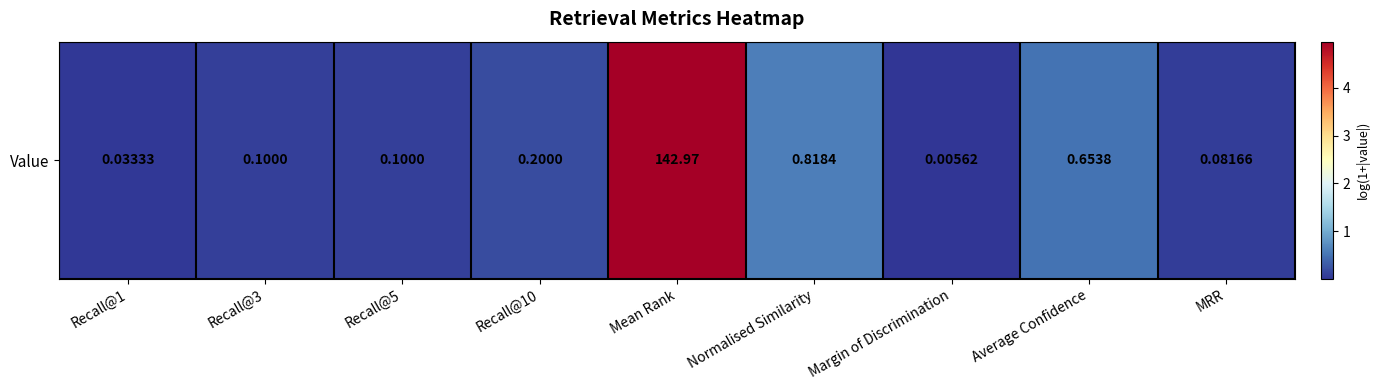

What is the approximate value at Mean Rank?

5.0